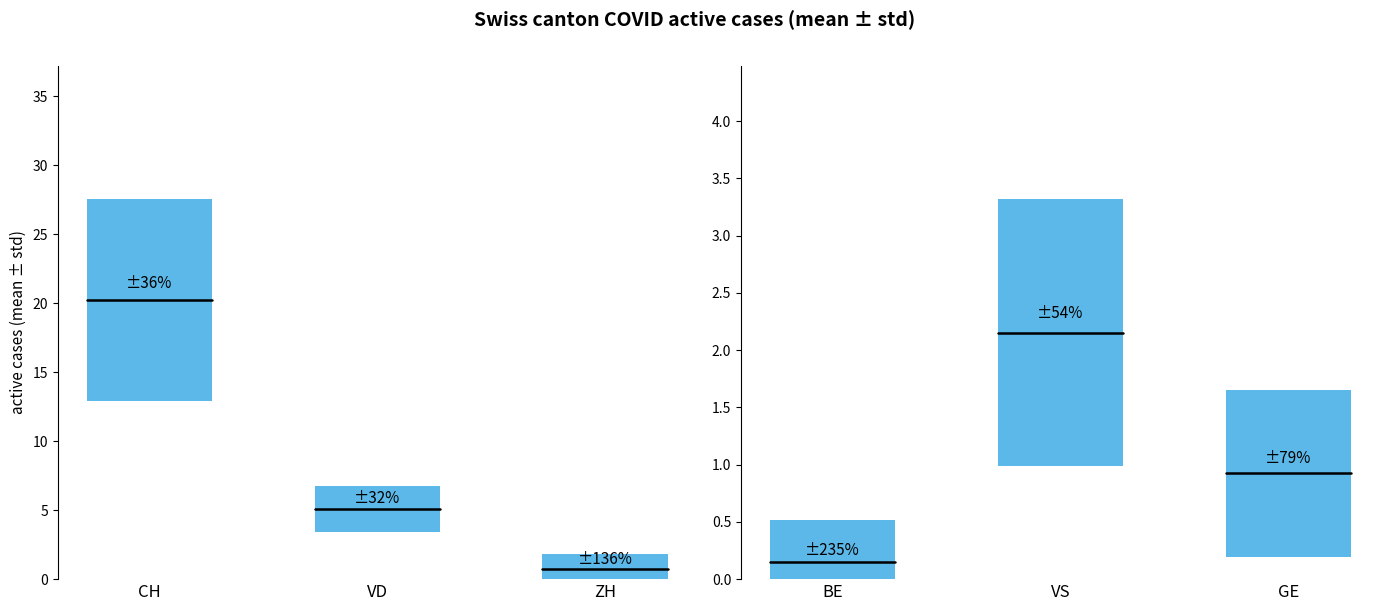

At which label does CH reach its peak?

CH